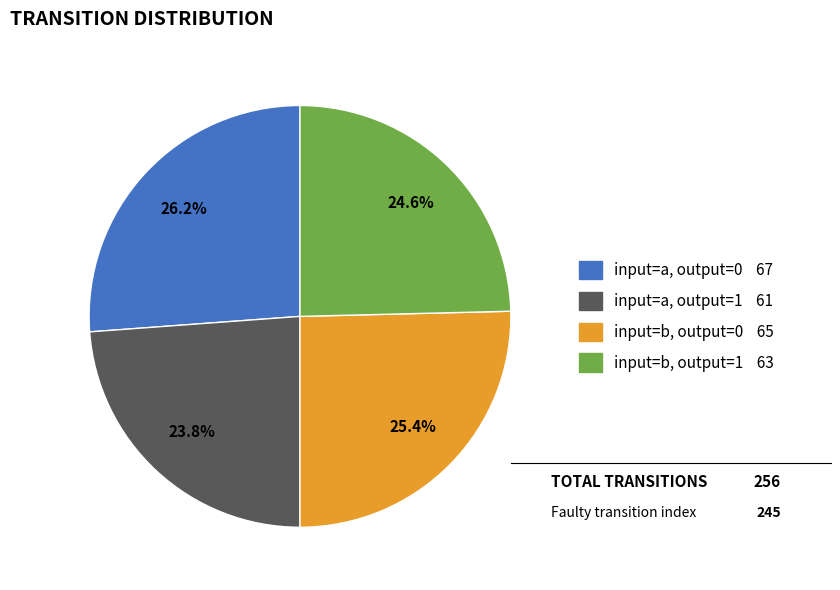

What portion of the pie excludes input=b, output=0?

74.6%